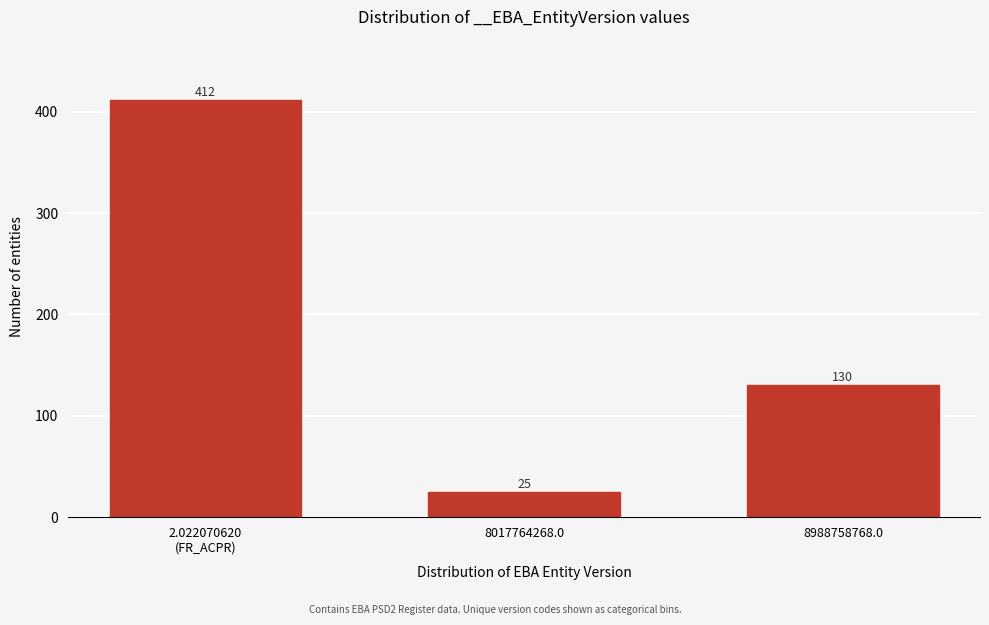

Reading left to right, transcribe all the data shown in this chart.

412	25	130